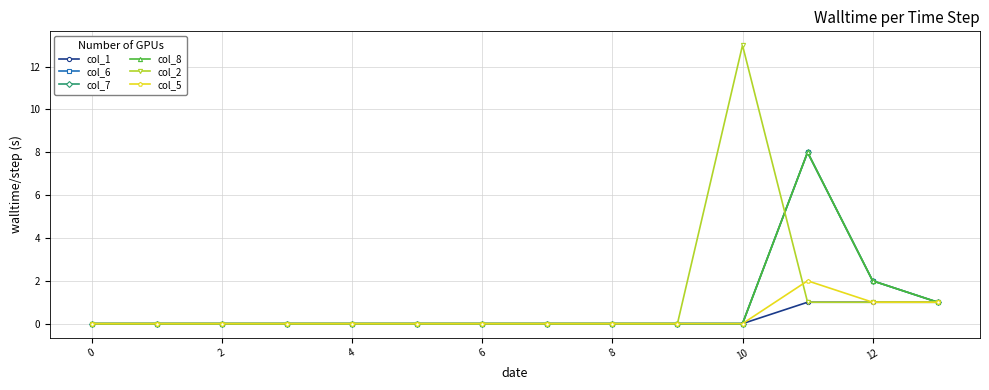

Is this an area chart (filled region under the line)?

No